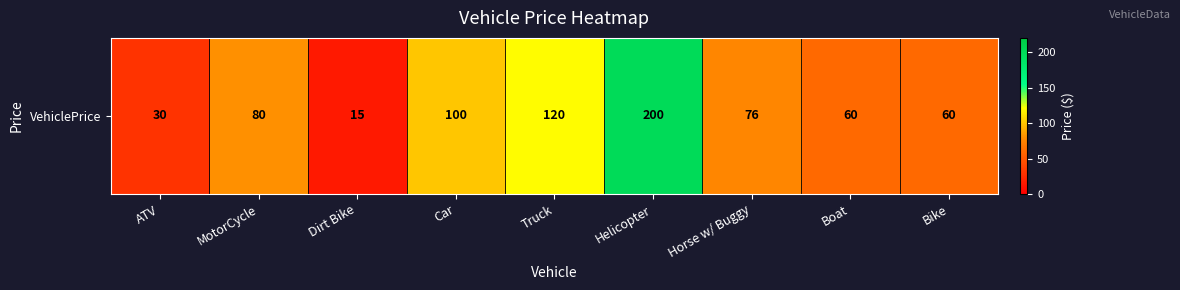

What is the change in value from Dirt Bike to Bike?

+45